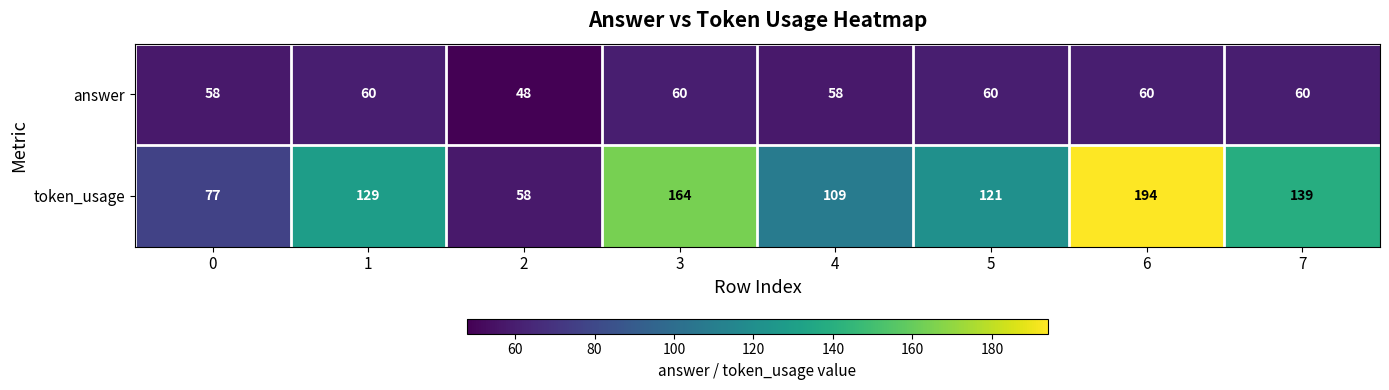

How many answer values are between 58 and 60?

7